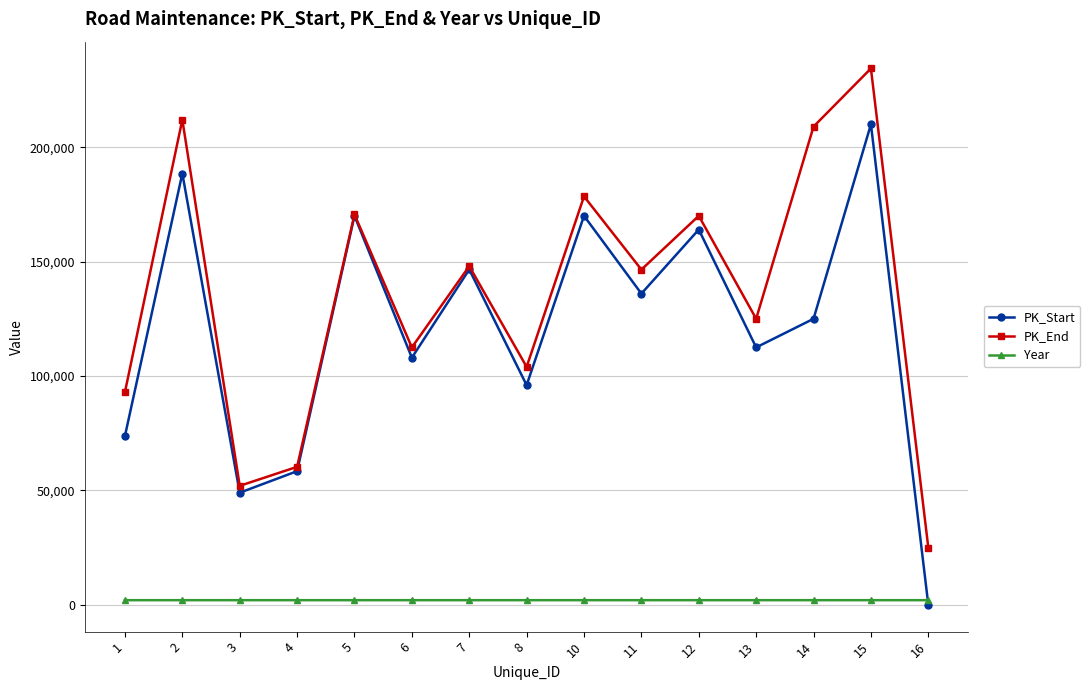

At which category is the sum across all series the highest?

15